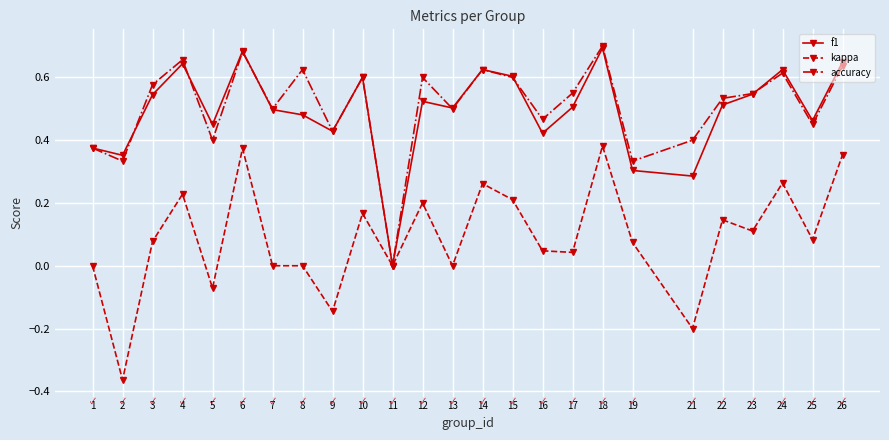

What is the total value across all series at 13?

1.0